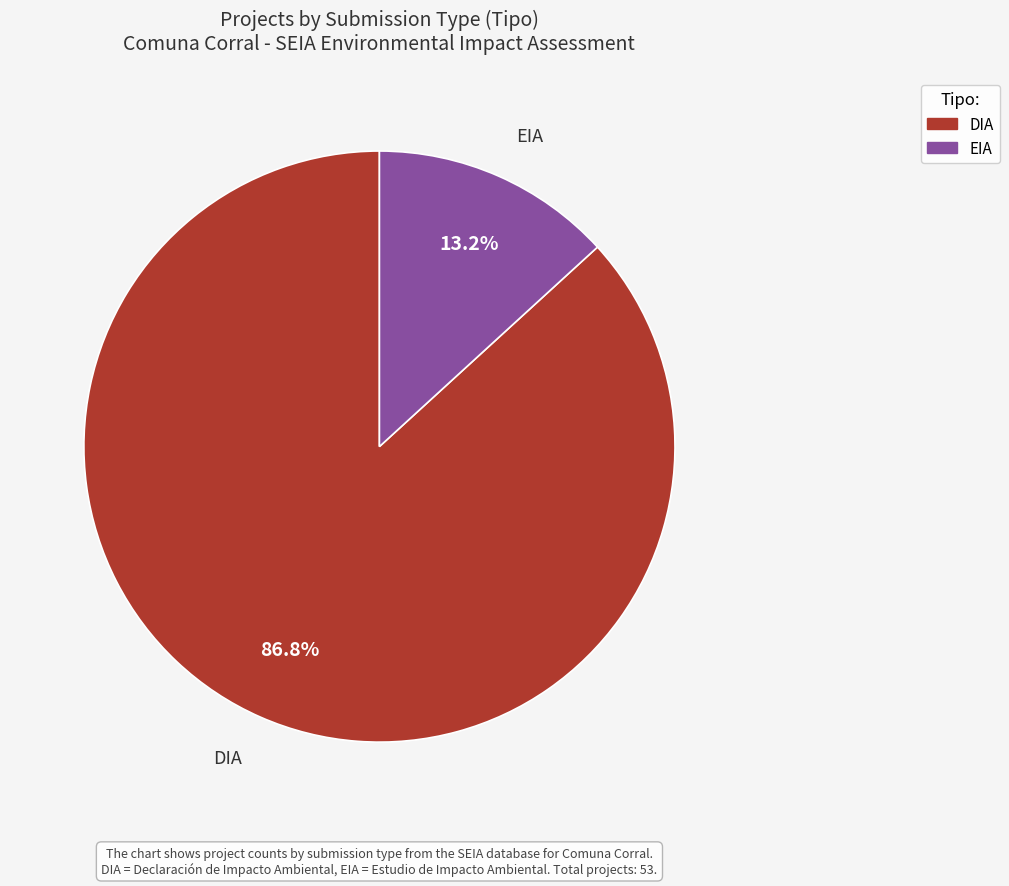

Between DIA and EIA, which is larger?

DIA